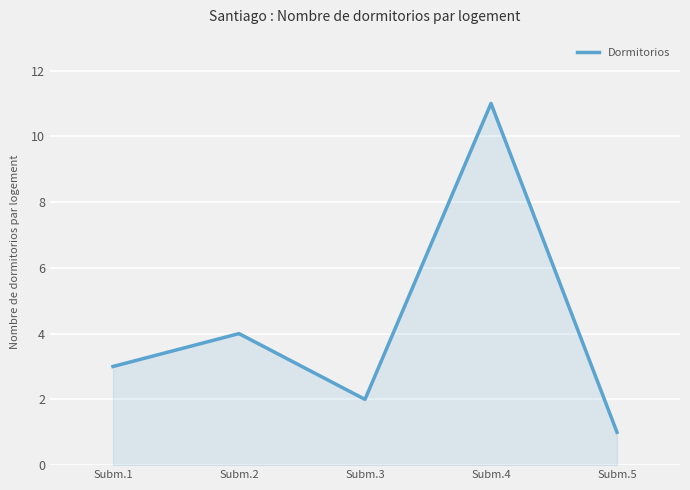

Read the value at Subm.1, to the nearest 5.

5